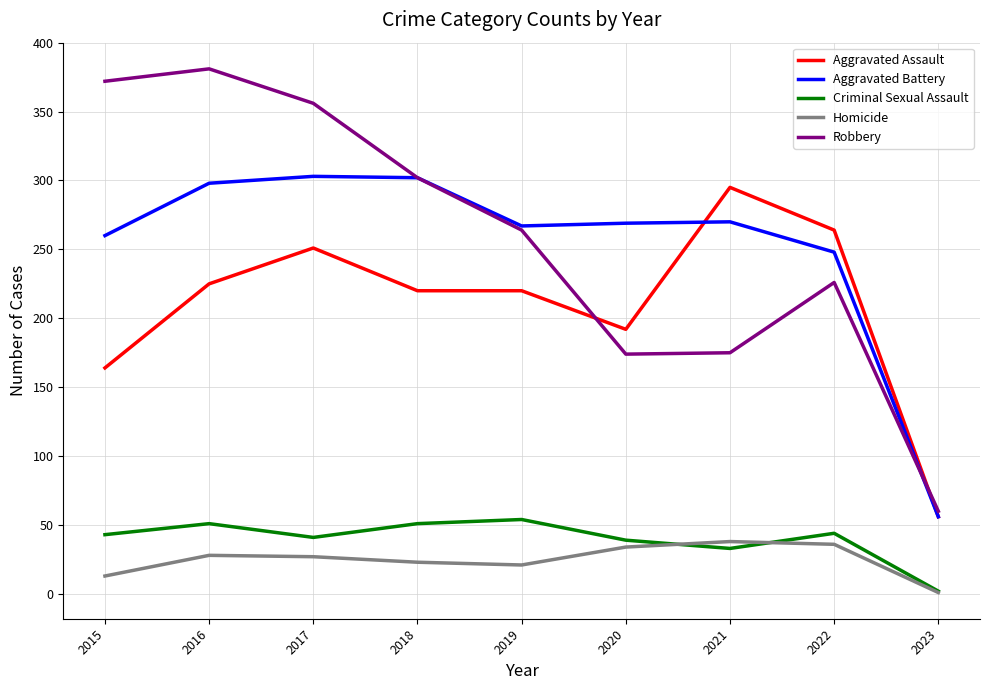

Does the chart display data point markers on the line(s)?

No